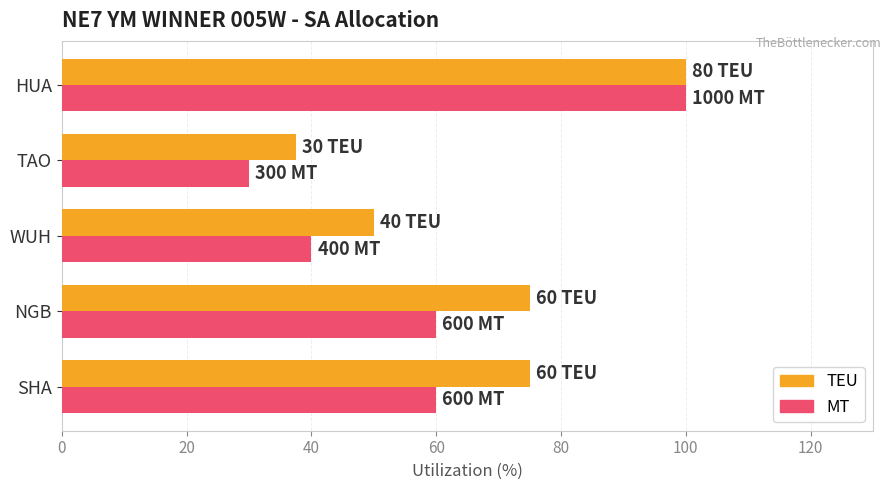

Read the MT value at HUA.

100.0